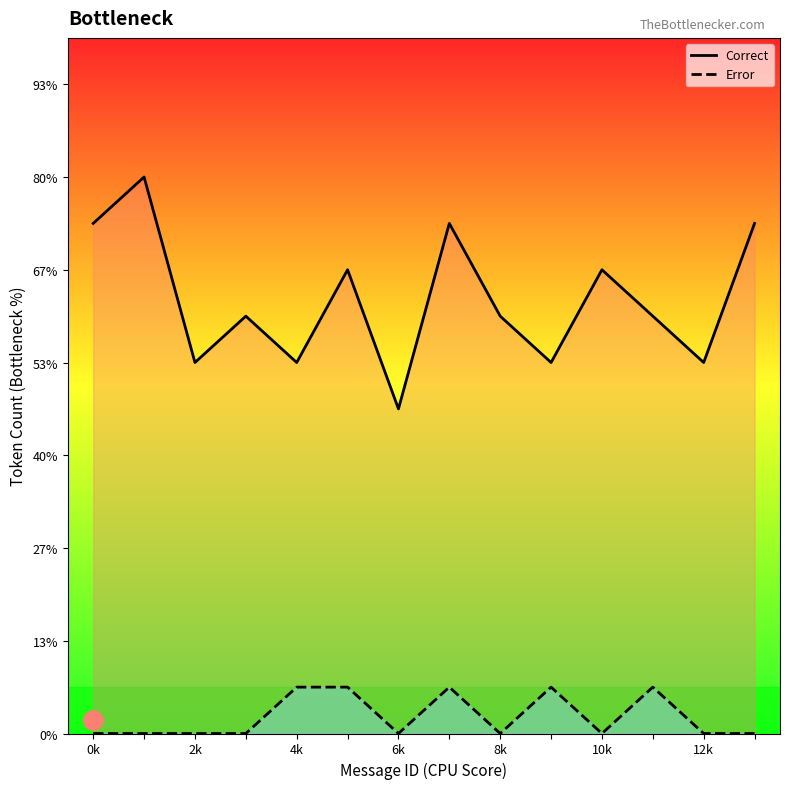

Reading left to right, what are all the values shown in this chart?

Correct: 11	12	8	9	8	10	7	11	9	8	10	9	8	11
Error: 0	0	0	0	1	1	0	1	0	1	0	1	0	0